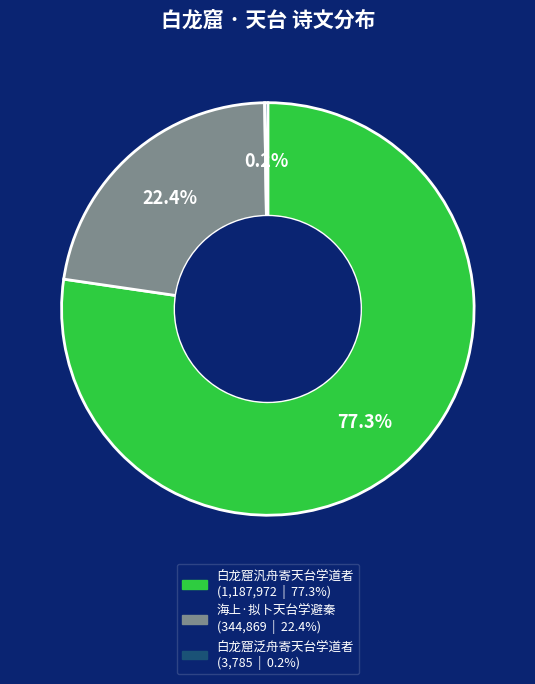

To the nearest percent, what is the average slice percentage?

33%